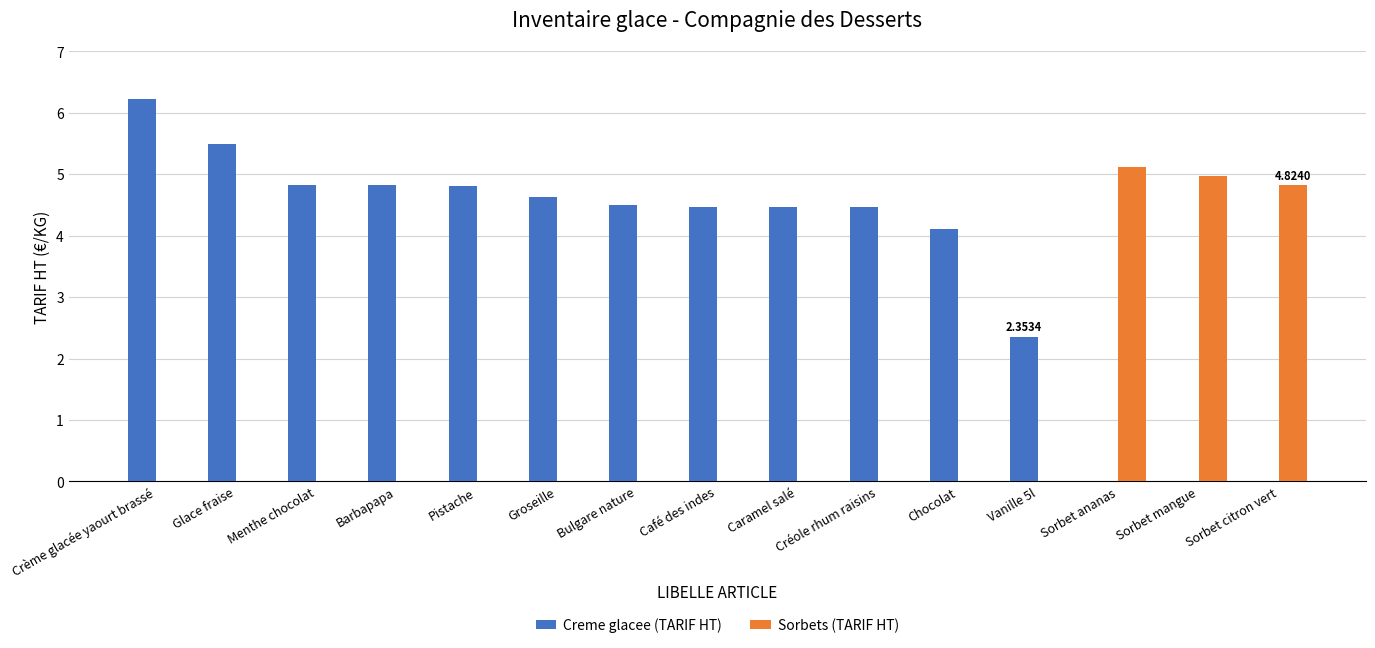

At which category is the sum across all series the highest?

Crème glacée yaourt brassé